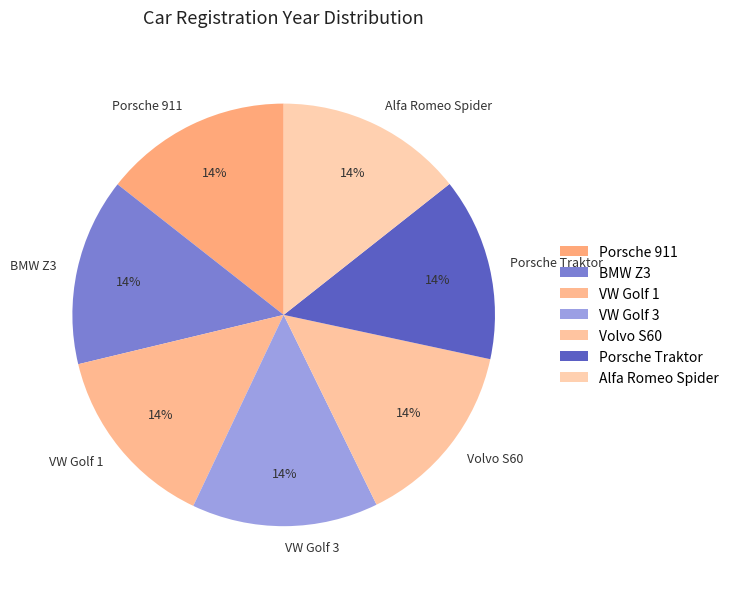

Is the sum of BMW Z3 and Volvo S60 greater than half?

No